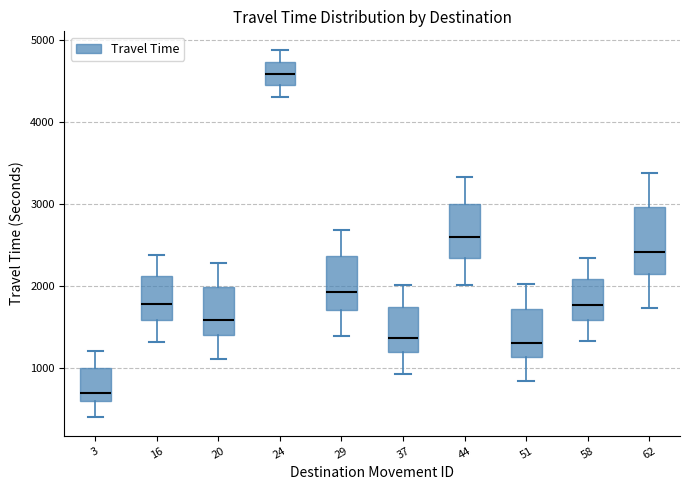

Reading left to right, read every box against the y-axis: the position of its median line, the range the box covers, and the ends of its whiskers. The values are not printed on the chart, so give them approximately, as read against the axis.

3: median 700, box 600 to 1000, whiskers 400 to 1200
16: median 1800, box 1600 to 2100, whiskers 1300 to 2400
20: median 1600, box 1400 to 2000, whiskers 1100 to 2300
24: median 4600, box 4400 to 4700, whiskers 4300 to 4900
29: median 1900, box 1700 to 2400, whiskers 1400 to 2700
37: median 1400, box 1200 to 1700, whiskers 900 to 2000
44: median 2600, box 2300 to 3000, whiskers 2000 to 3300
51: median 1300, box 1100 to 1700, whiskers 800 to 2000
58: median 1800, box 1600 to 2100, whiskers 1300 to 2300
62: median 2400, box 2100 to 3000, whiskers 1700 to 3400